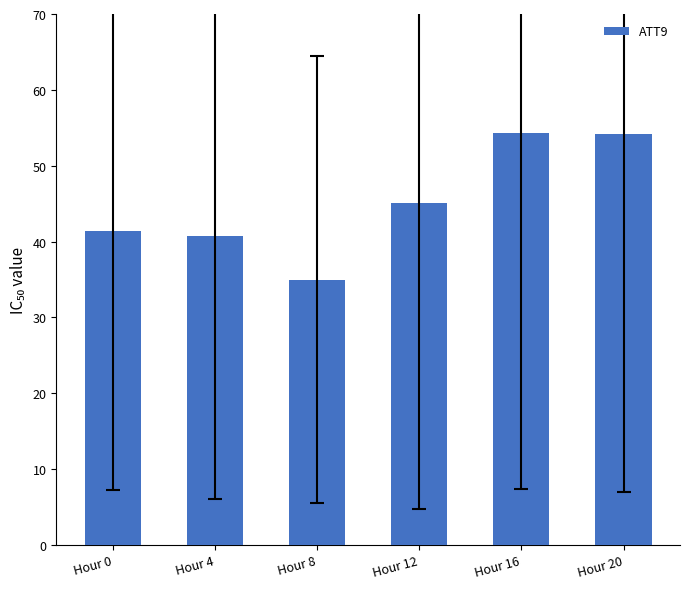

Is it true that the value at Hour 20 is 90.2?

False